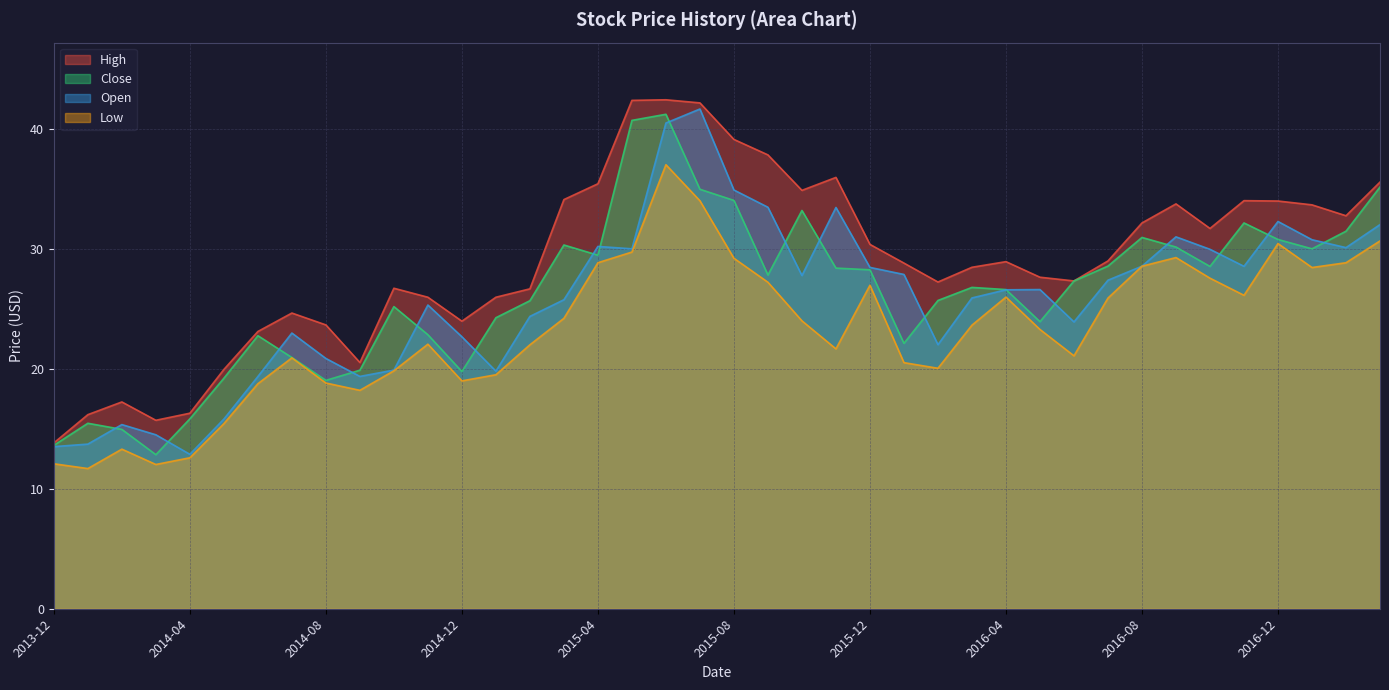

The value of Open at 2016-09 is 31.0. True or false?

True